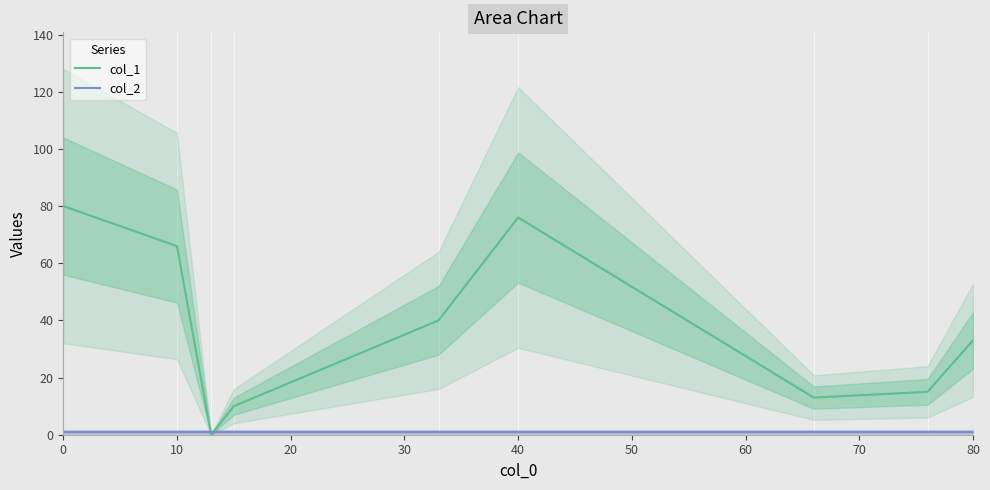

How many interior local peaks does the col_1 series have?

1